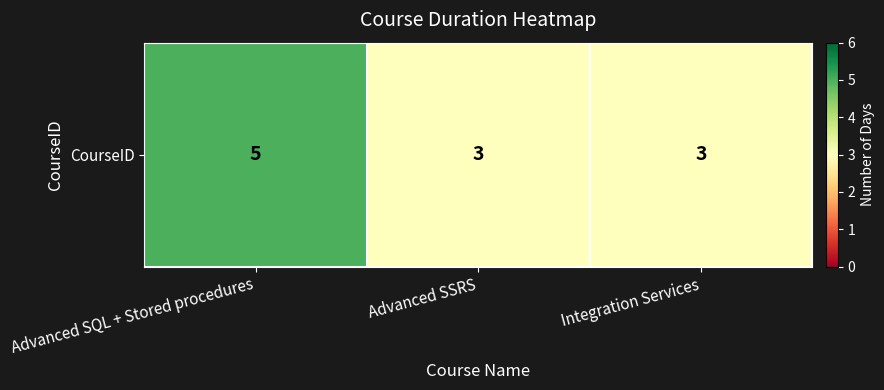

What is the greatest value displayed?

5